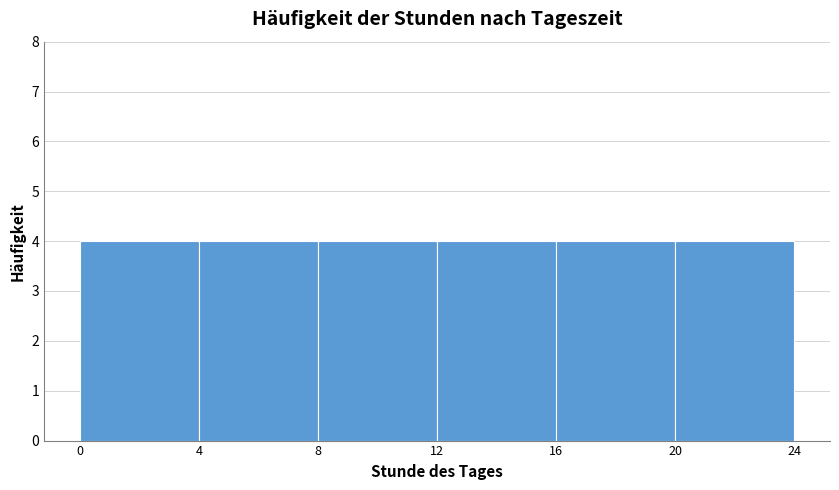

Reading left to right, transcribe this chart: for each bar, give the range it covers on the x-axis and its height. The values are not printed on the chart, so give them approximately, as read against the axis.

0 to 4: 4
4 to 8: 4
8 to 12: 4
12 to 16: 4
16 to 20: 4
20 to 24: 4